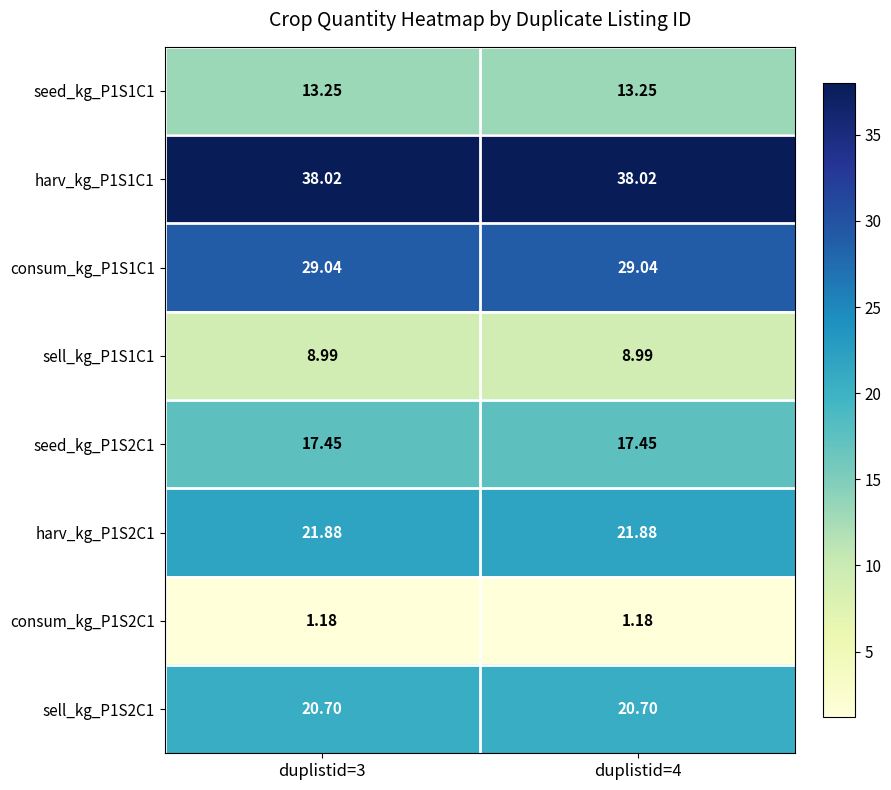

Is the value of consum_kg_P1S1C1 at duplistid=3 greater than the value of sell_kg_P1S2C1 at duplistid=4?

Yes